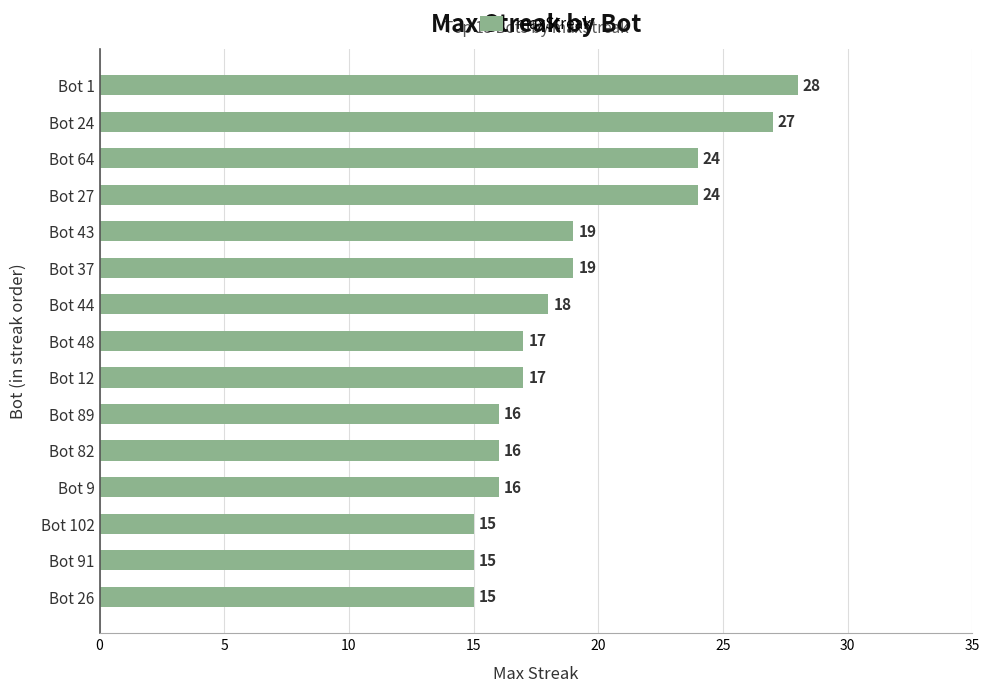

What is the smallest value displayed?

15